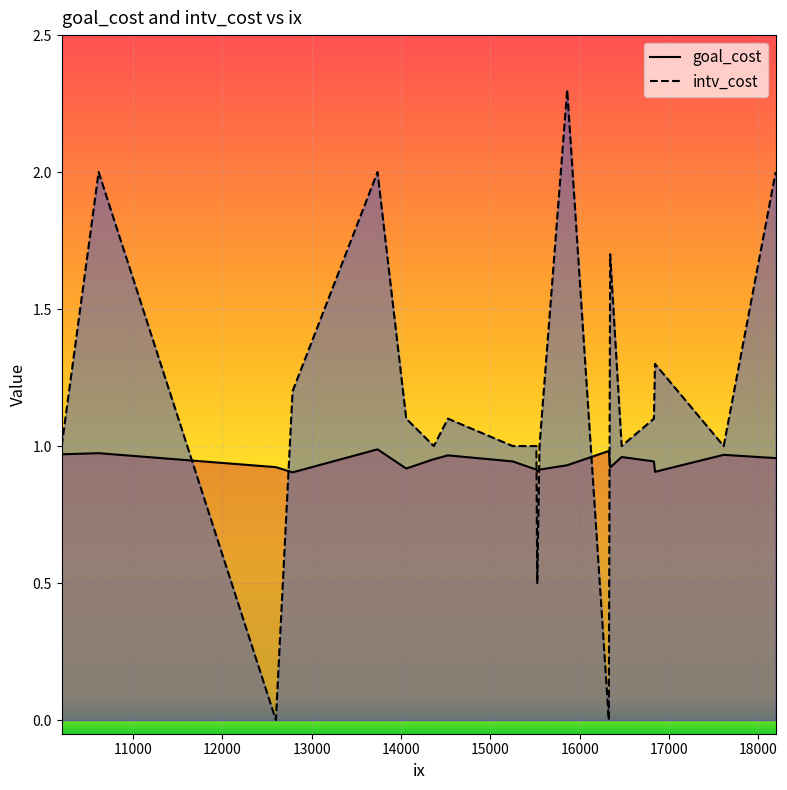

Is the value of goal_cost at 16843 greater than the value of intv_cost at 12786?

No